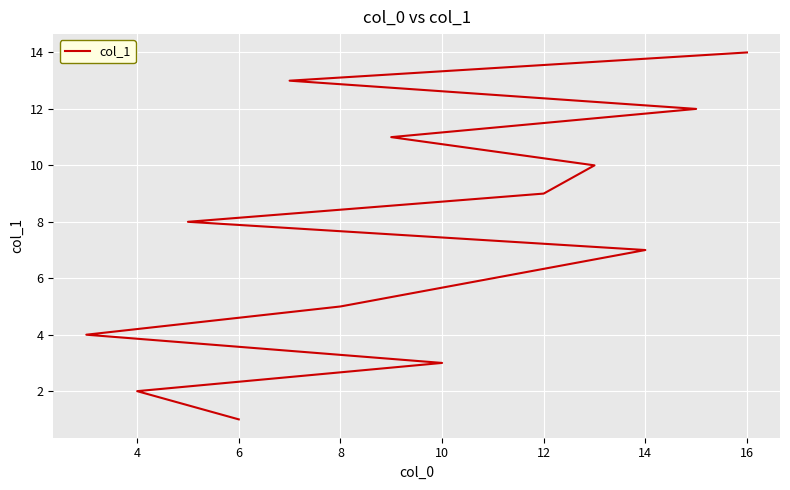

At which label is the value closest to 7?

14